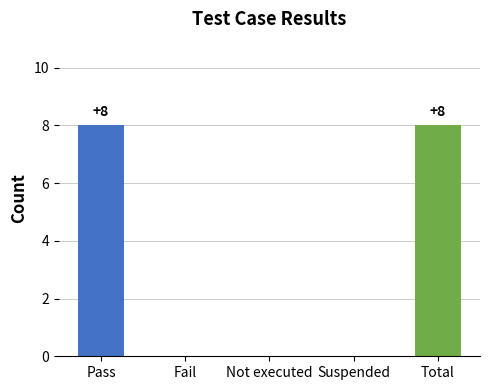

Are the bars grouped side by side (vs. stacked)?

No